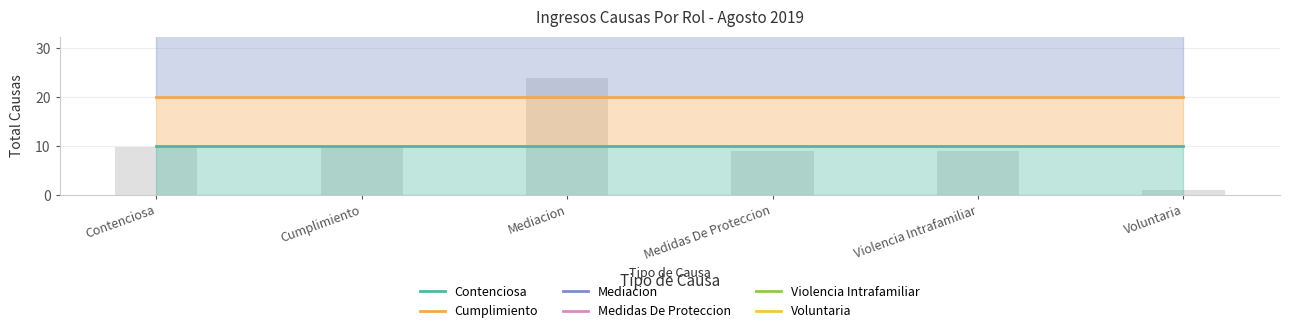

Between Cumplimiento and Voluntaria, which series saw the biggest shift?

Contenciosa